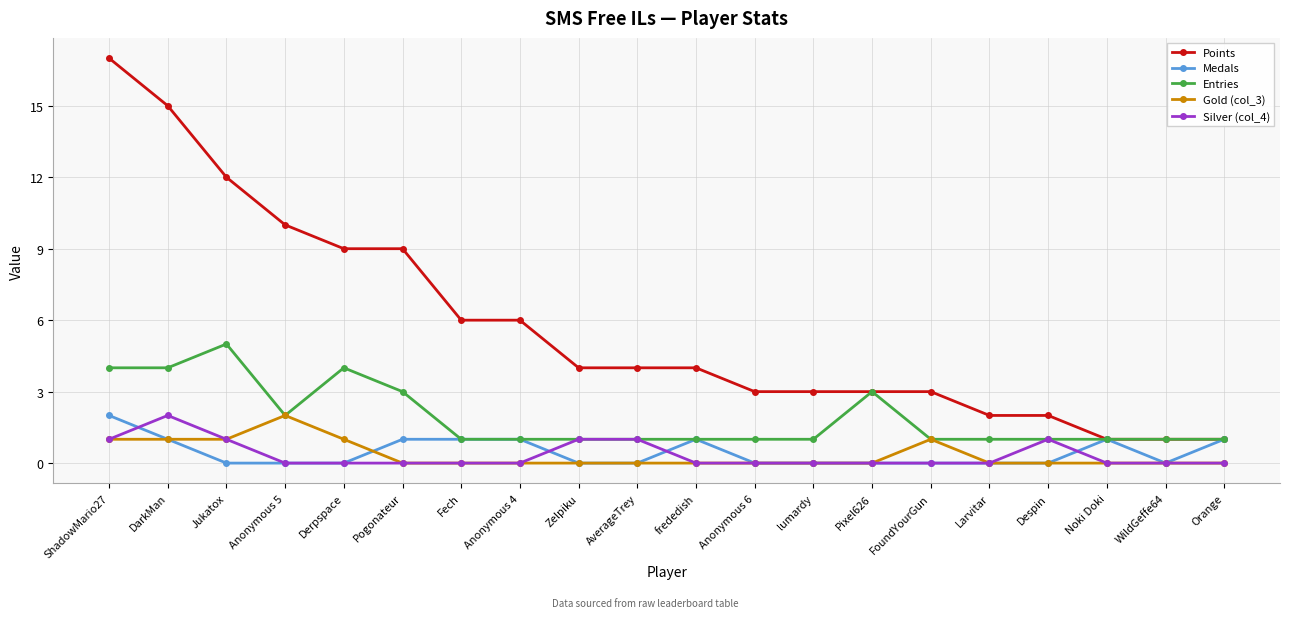

What is the minimum value for Entries?

1